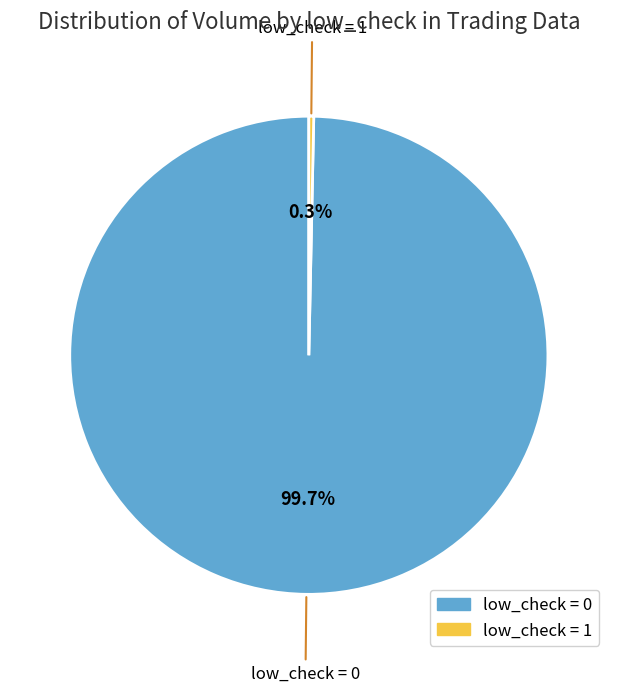

Which slice is the smallest?

low_check = 1